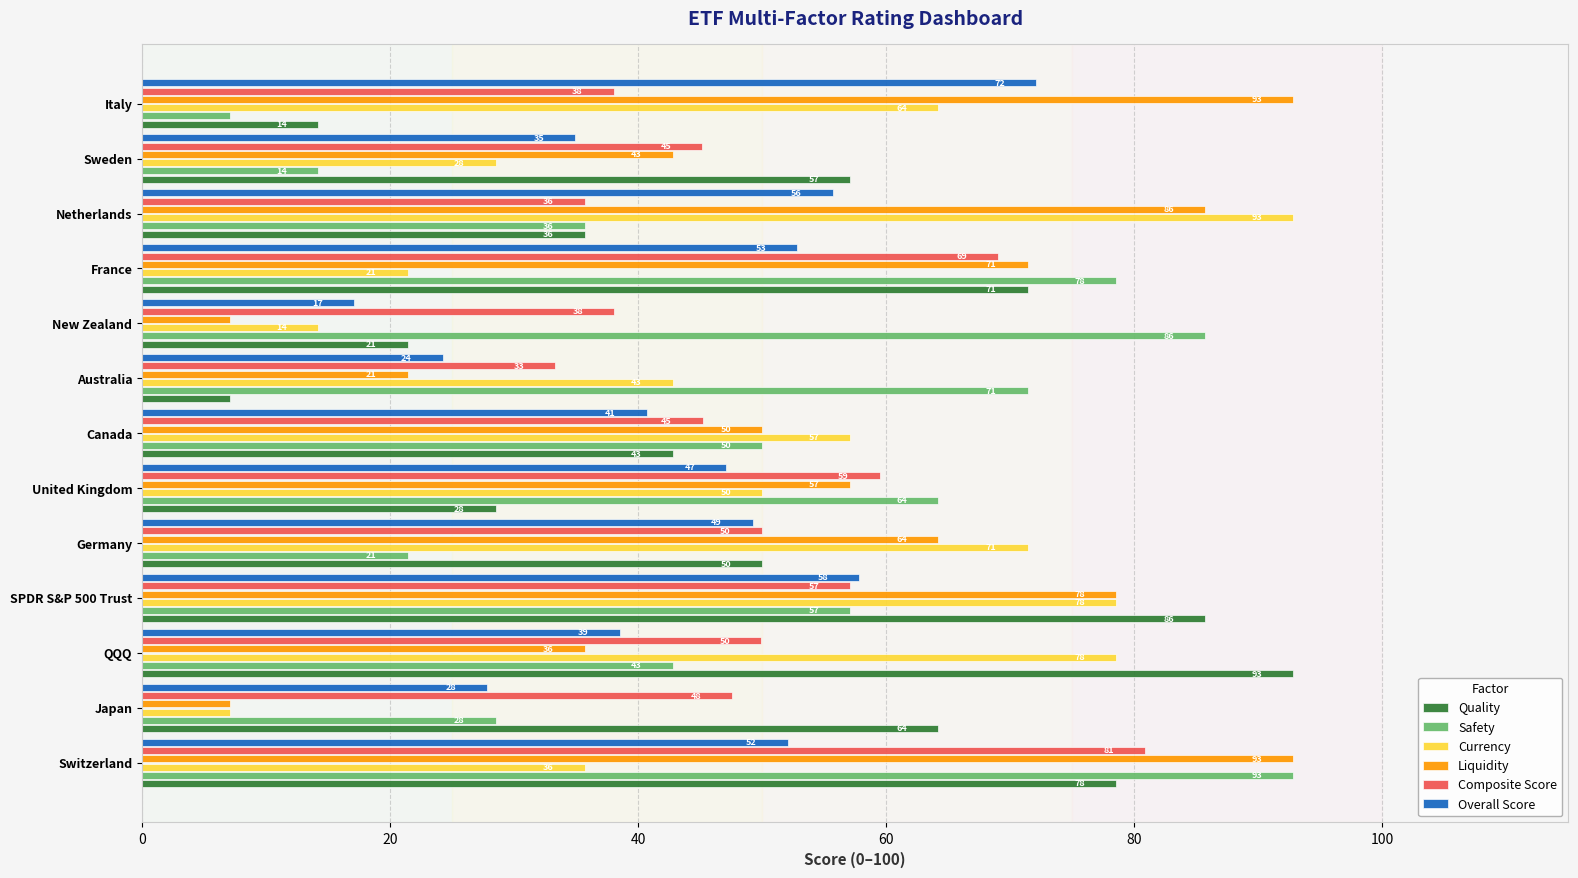

What is the sum of all Quality values?

649.4